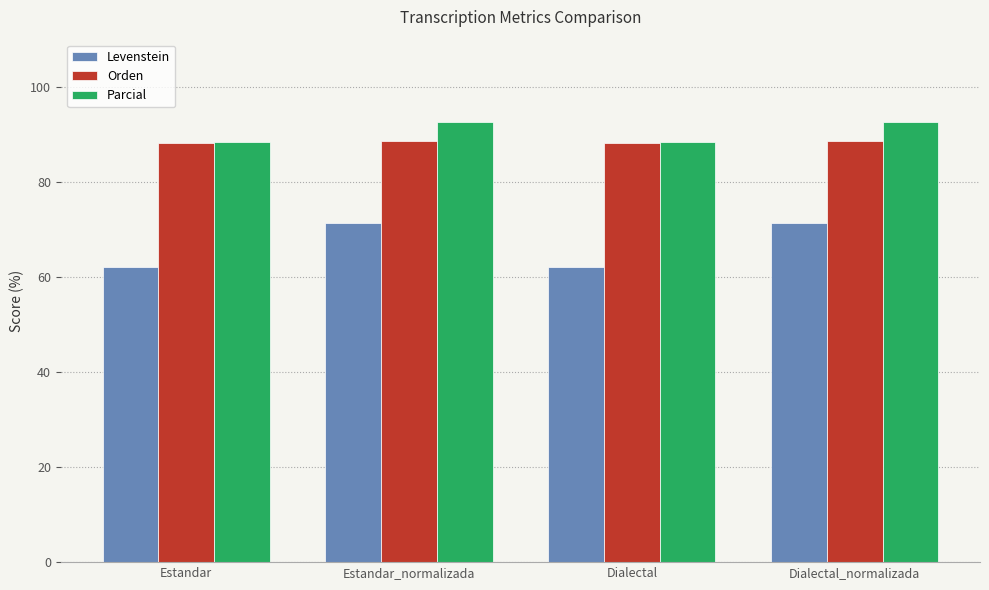

At how many categories does at least one series exceed 81?

4